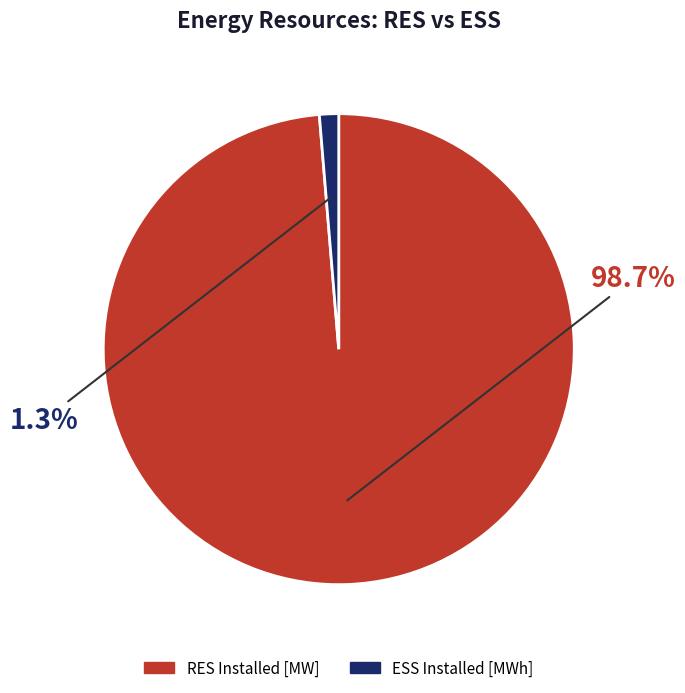

How many segments does this pie chart have?

2